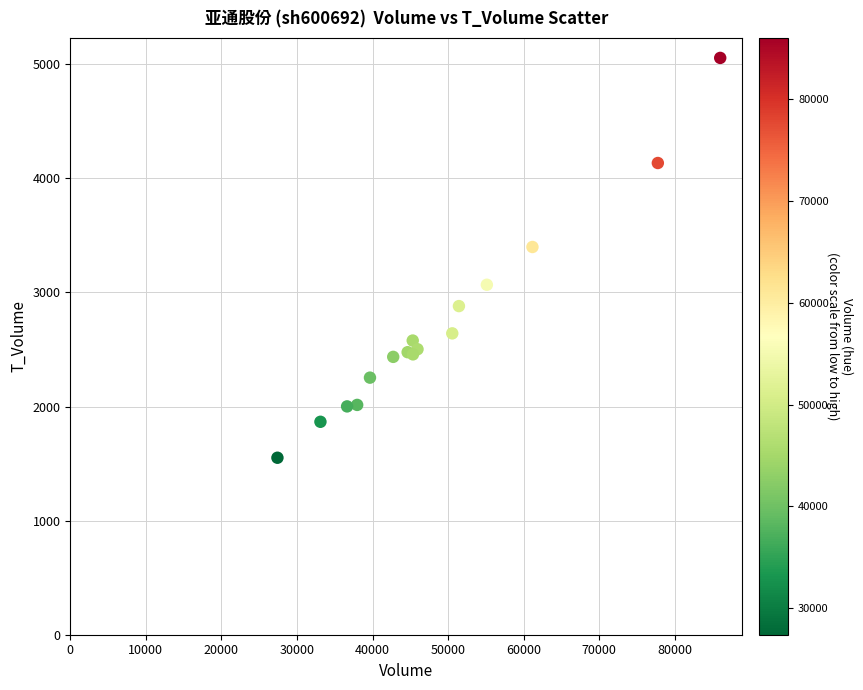

What Y value in the scatter plot is closest to 3303?

3398